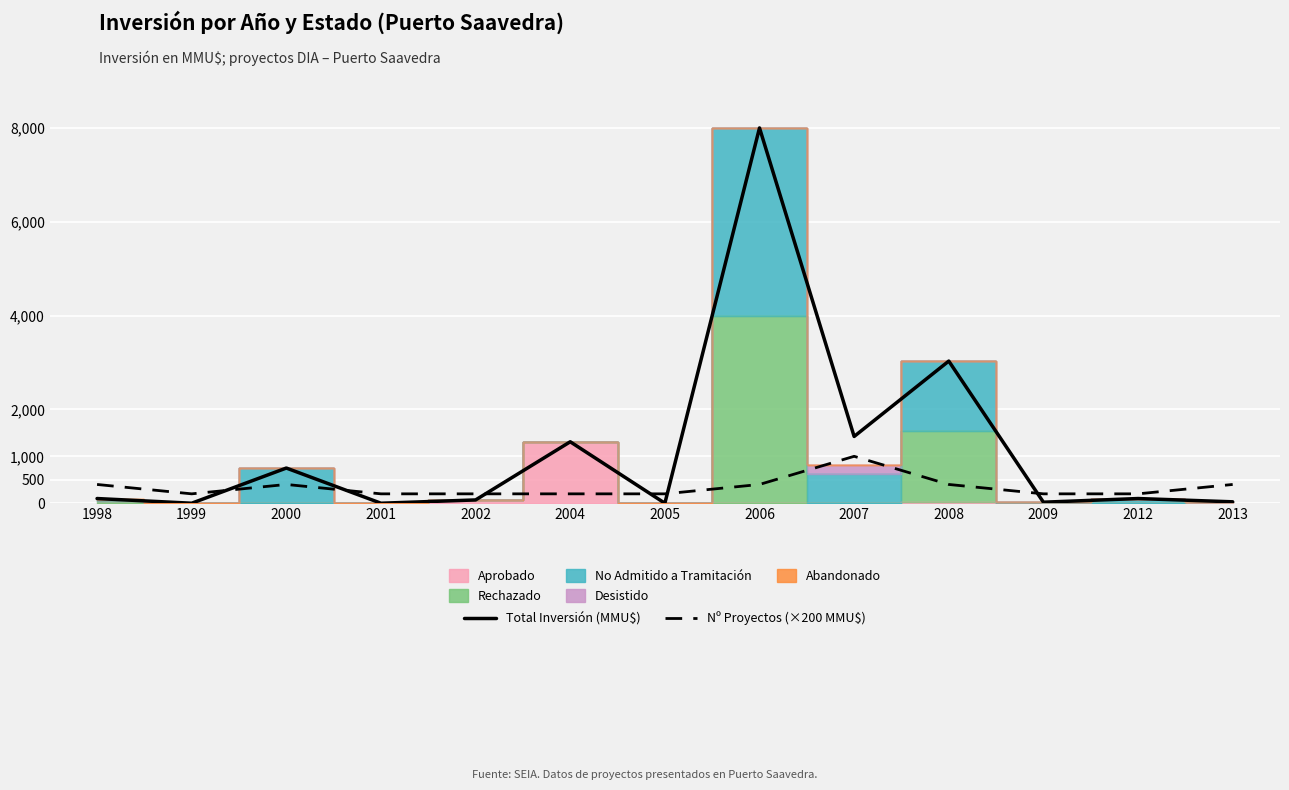

What is the value of the Nº Proyectos (×200 MMU$) point at the 10th from the left?

400